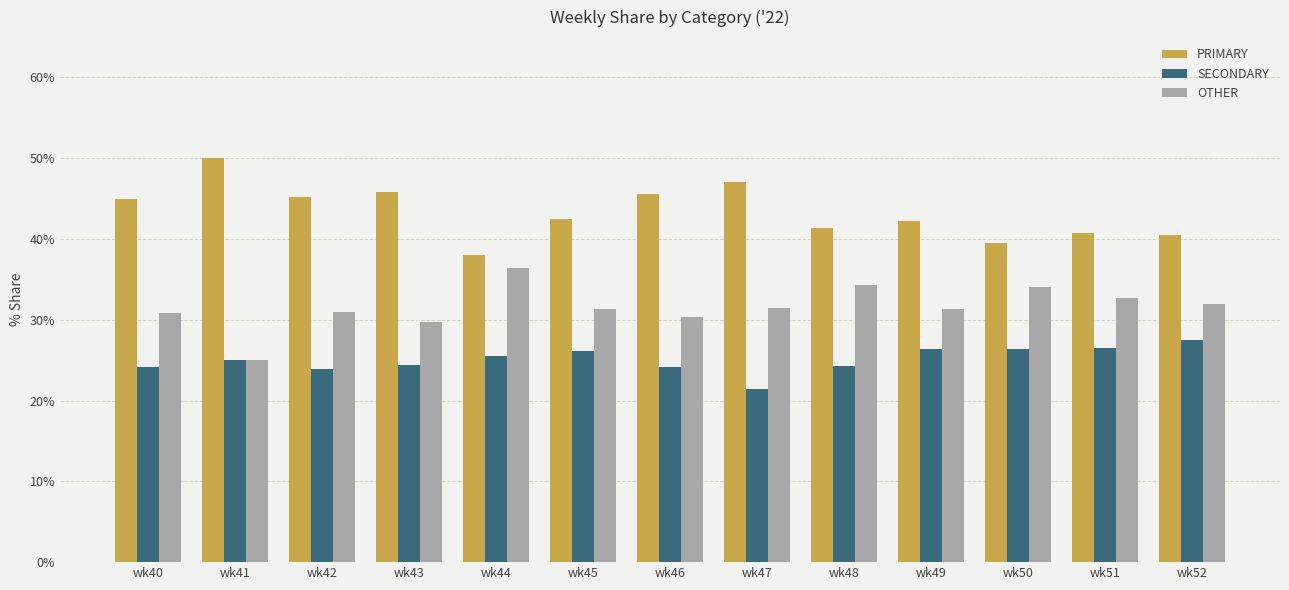

What is the highest value of the SECONDARY series?

27.5